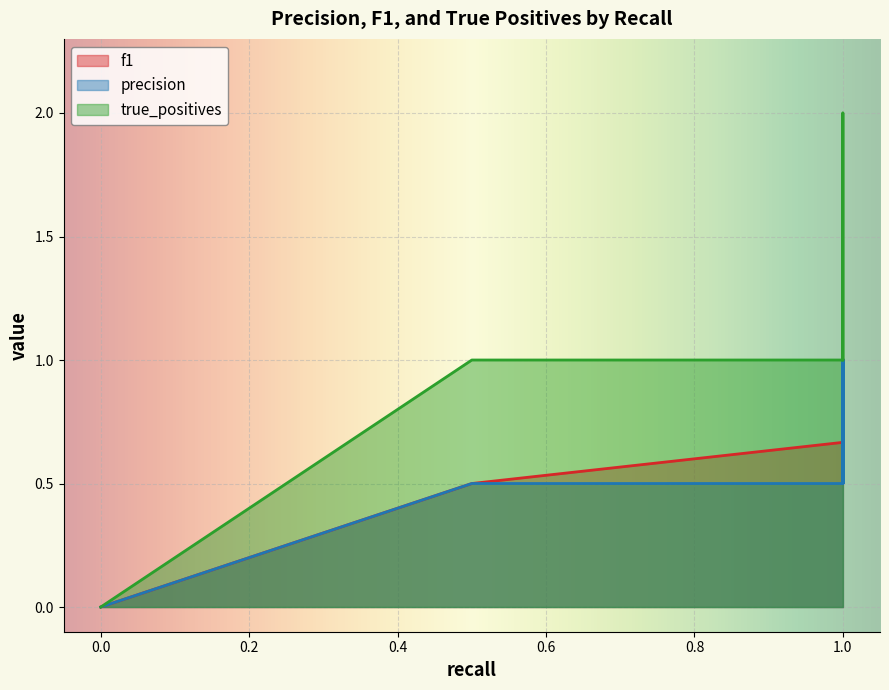

Does the chart display data point markers on the line(s)?

No